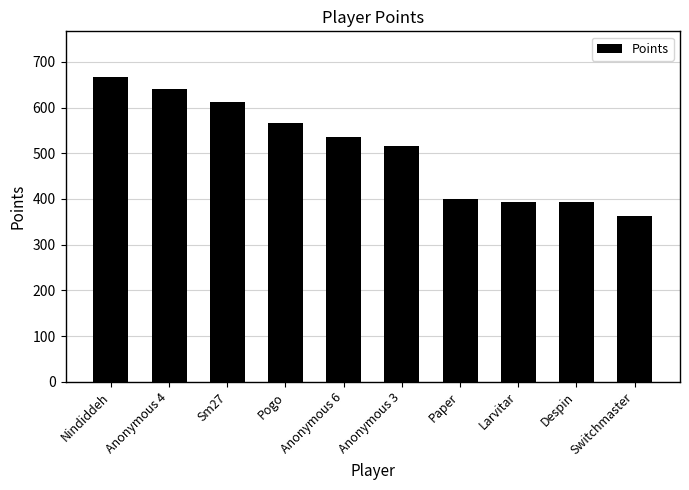

What is the change in value from Nindiddeh to Paper?

-266